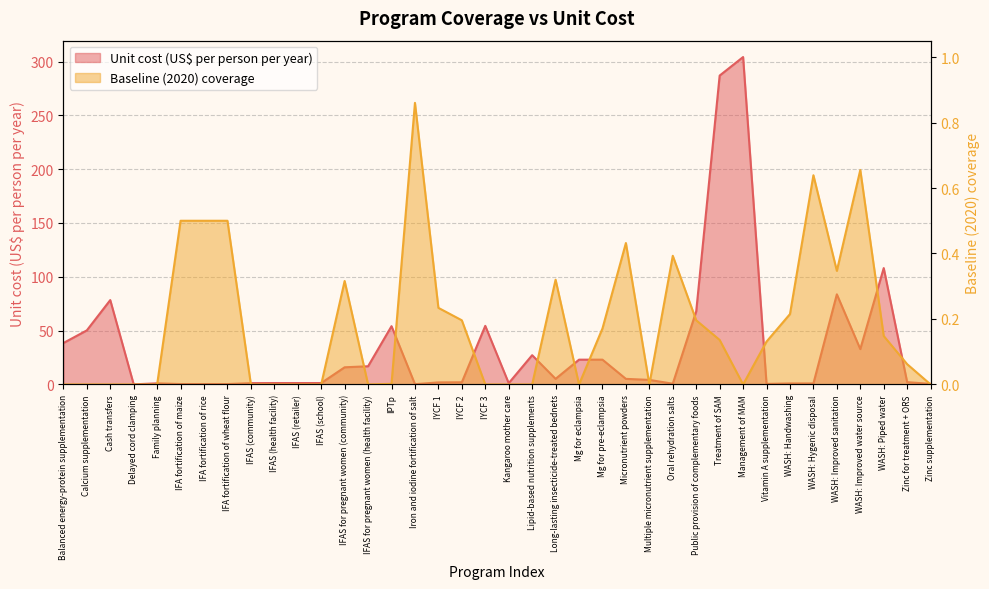

Which has a higher value, WASH: Piped water or Multiple micronutrient supplementation?

WASH: Piped water